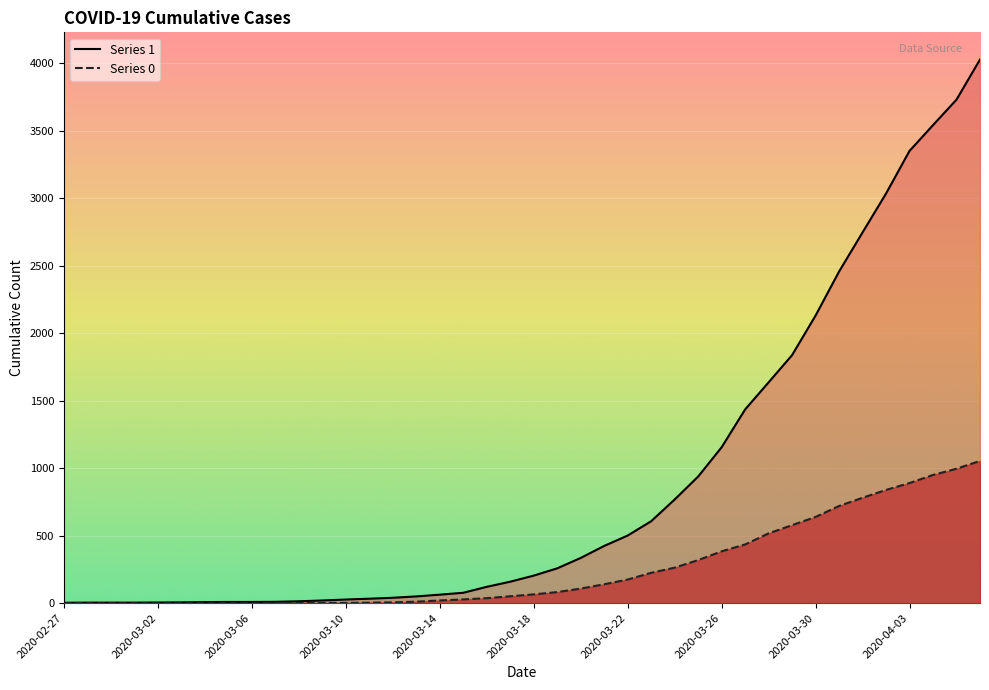

At which category is the sum across all series the highest?

2020-04-06